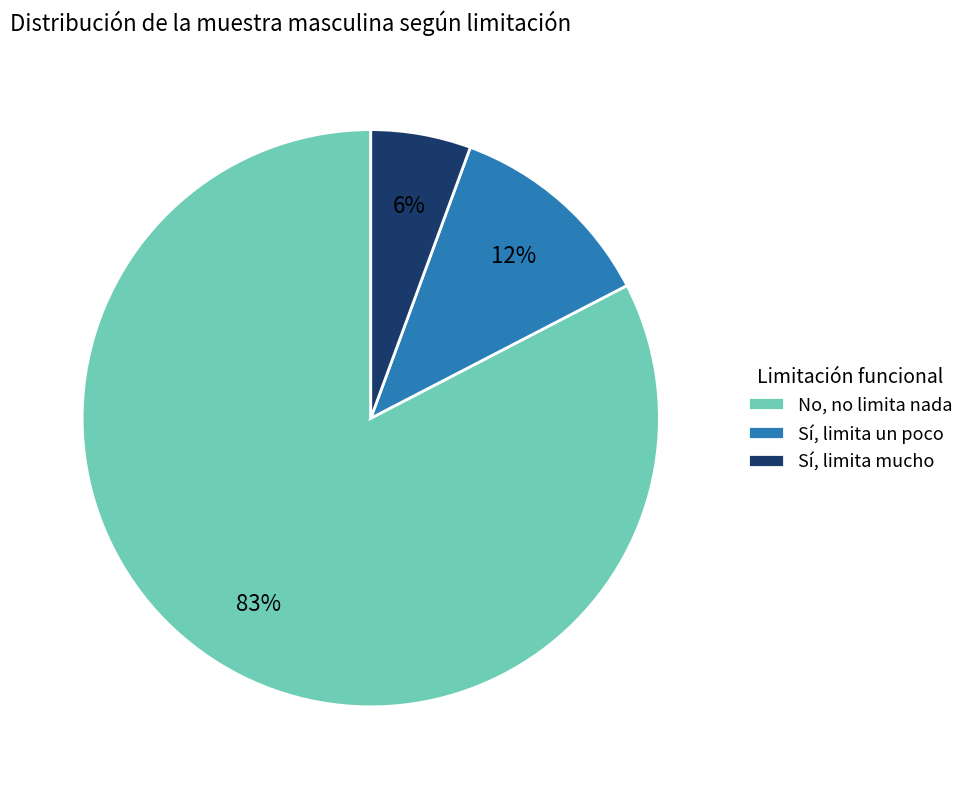

Does No, no limita nada account for over 50% of the chart?

Yes